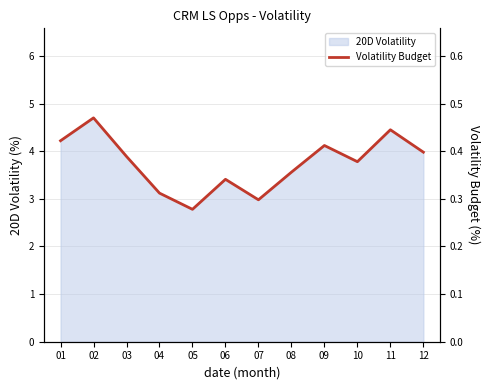

What is the average value?

0.4